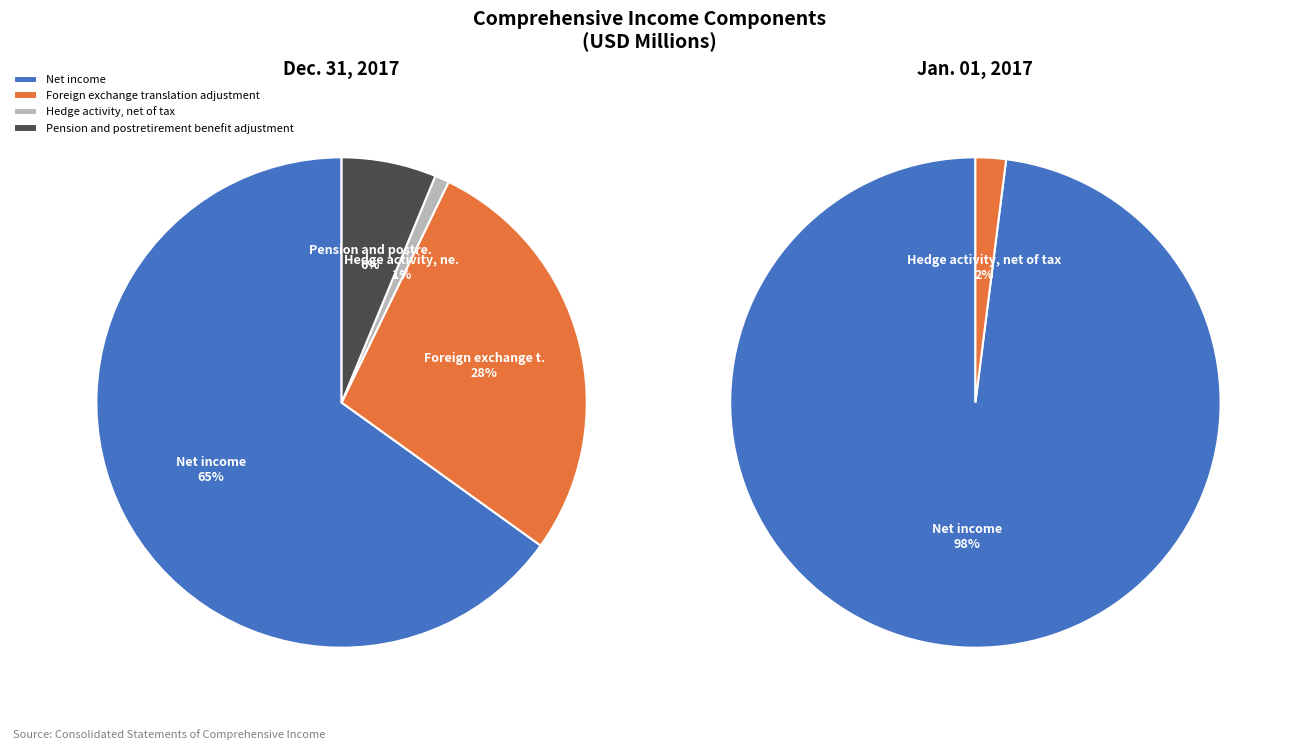

Does any single category account for the majority?

Yes